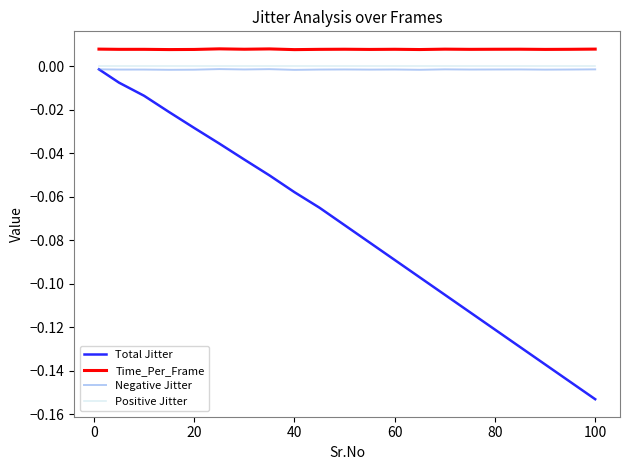

Which series has the largest total across all categories?

Time_Per_Frame